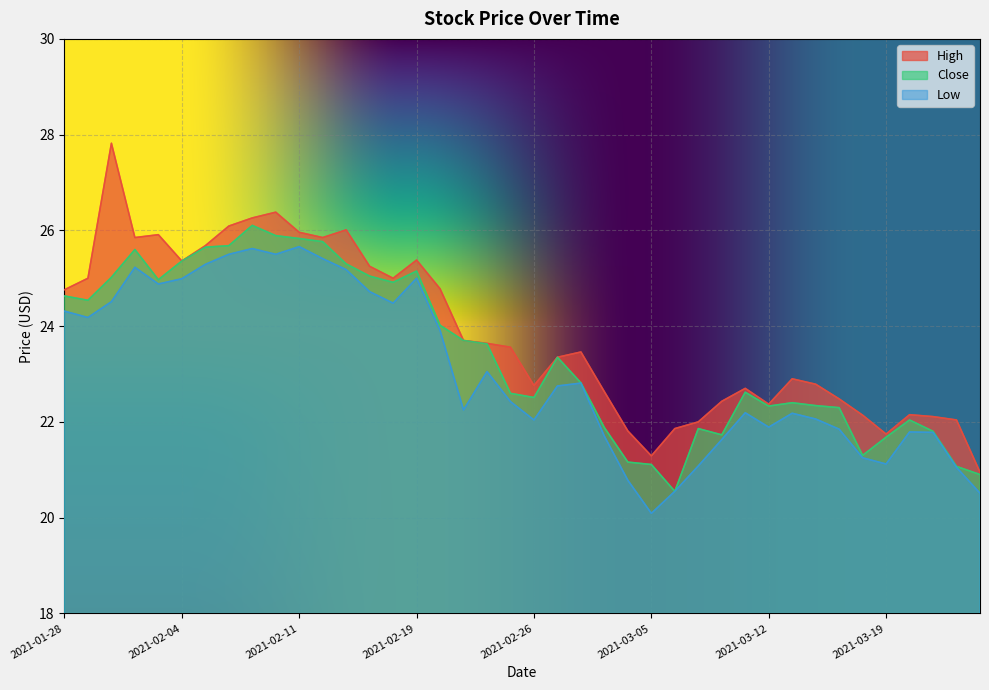

What is the difference between the maximum and second lowest values in the Close series?

5.2